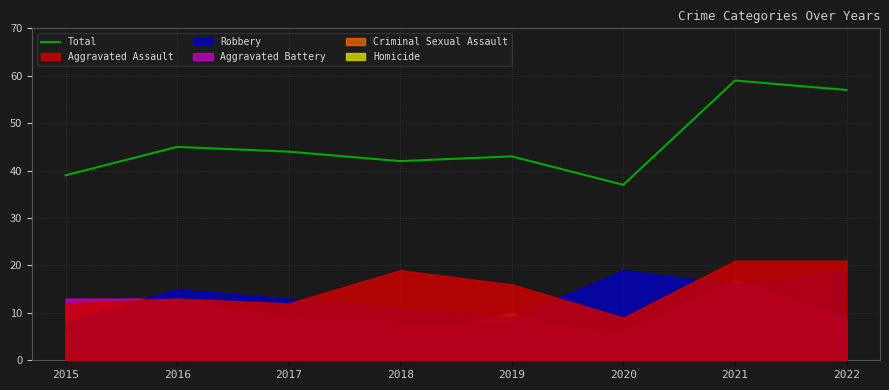

Rank the categories by value from highest to lowest.

2021, 2022, 2016, 2017, 2019, 2018, 2015, 2020